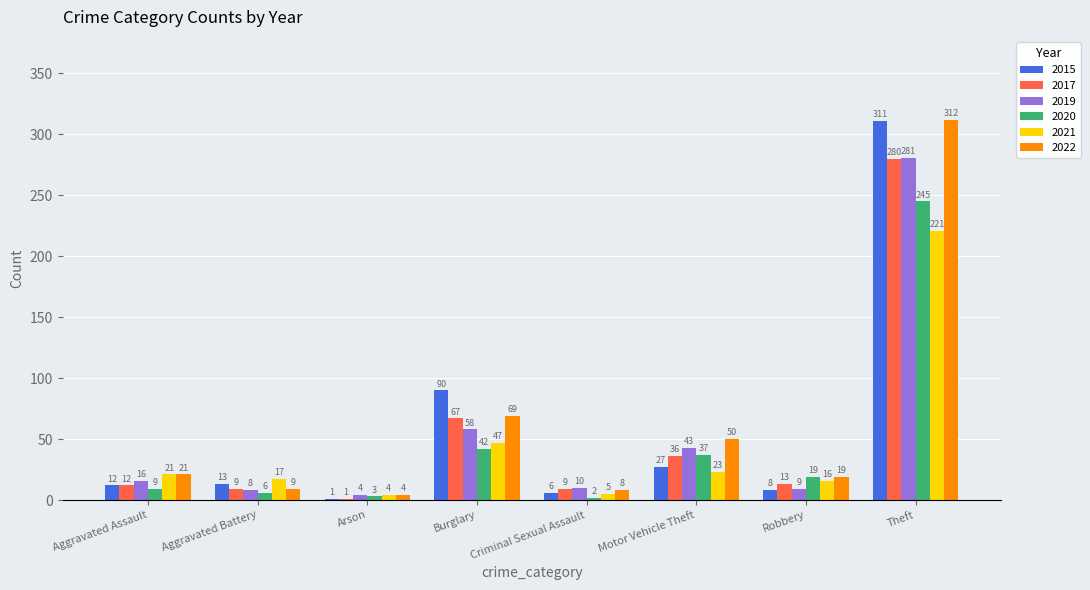

What is the total value across all series at Theft?

1650